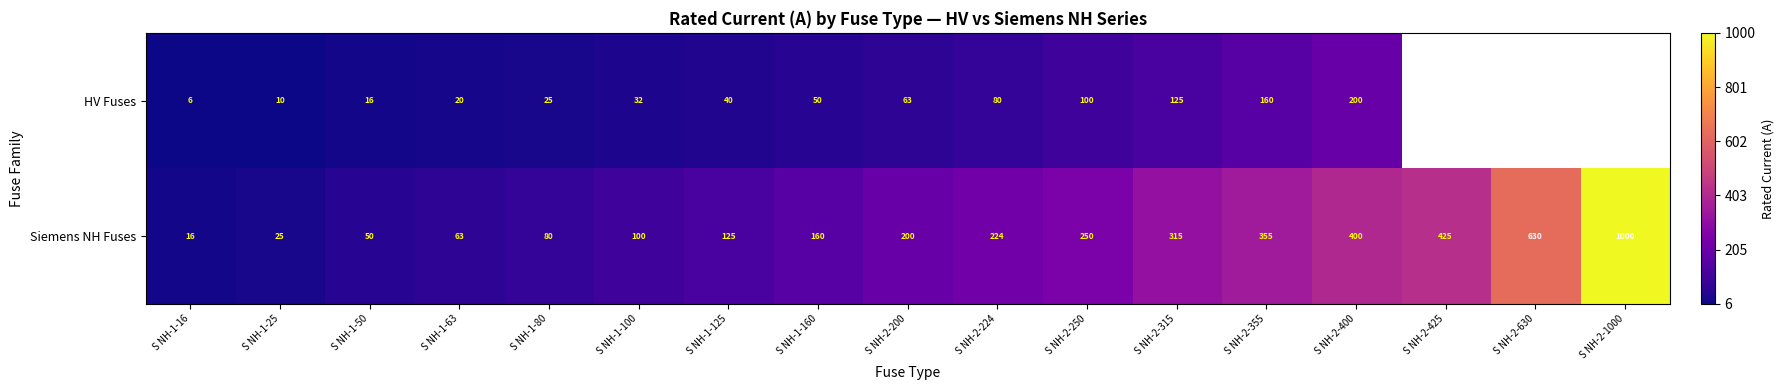

The Siemens NH Fuses series shows 160 at S NH-1-160. True or false?

True